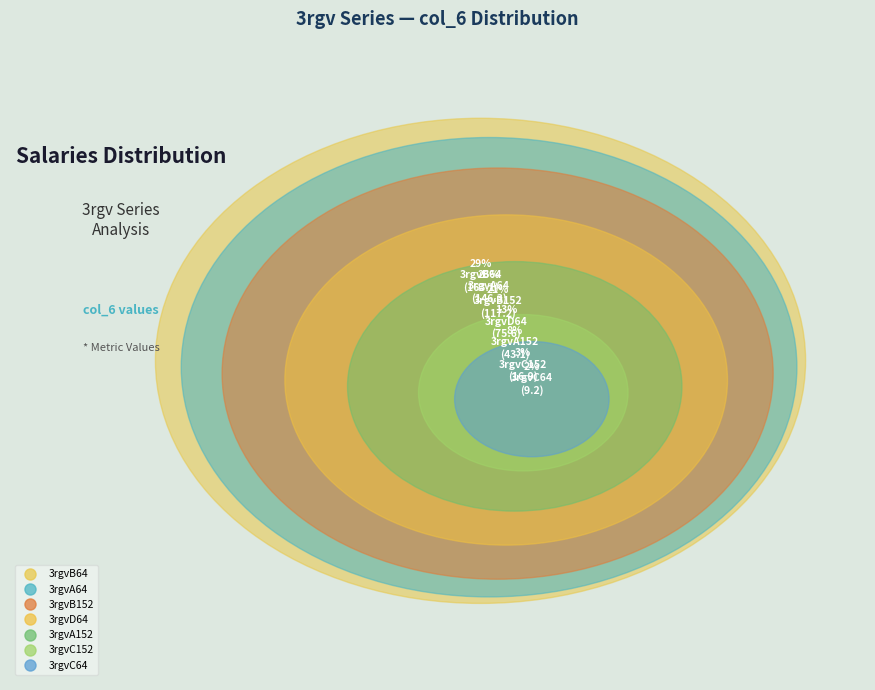

Count the number of slices in the pie.

7